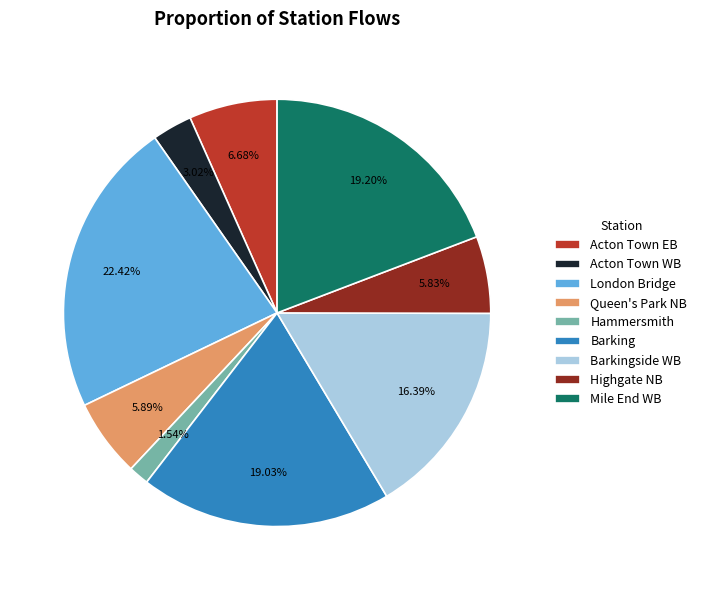

What is the total percentage of London Bridge and Acton Town WB?

25.4%